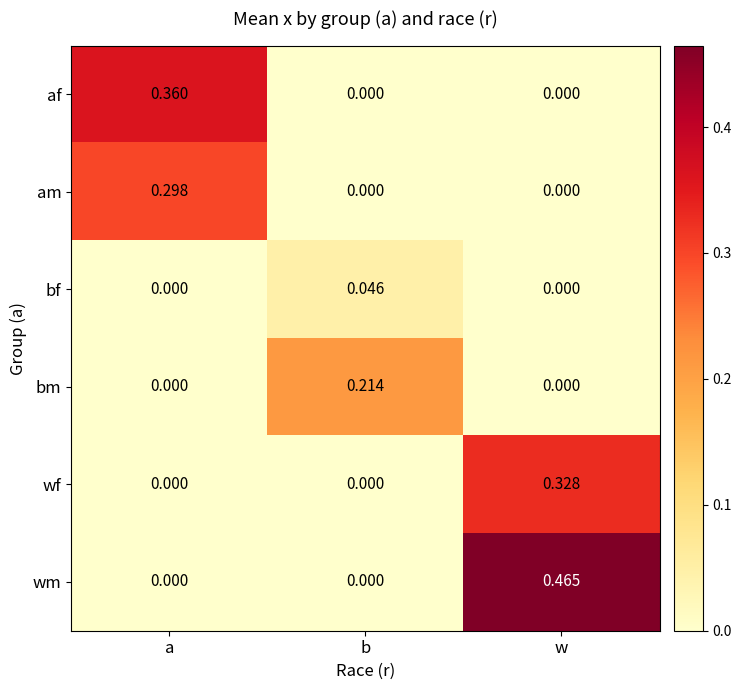

Which series has the largest range (max minus min)?

wm